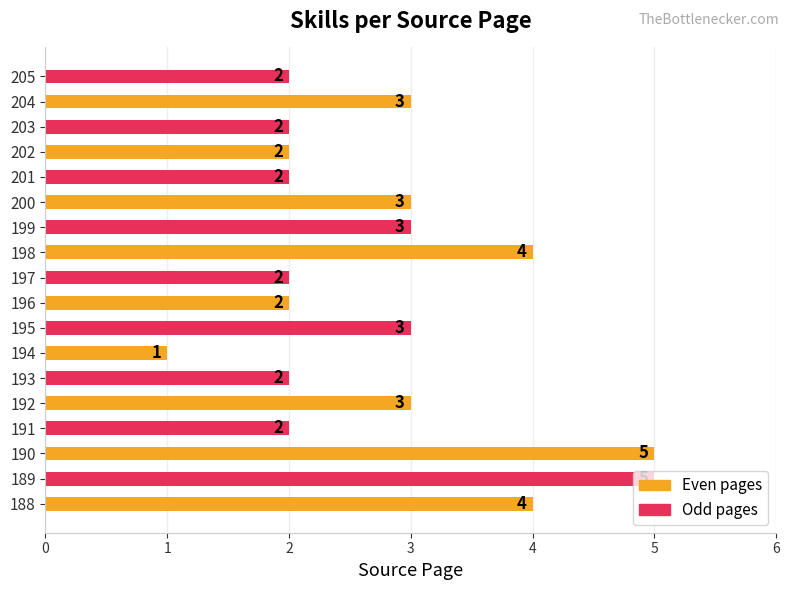

How many data points are less than 3?

9